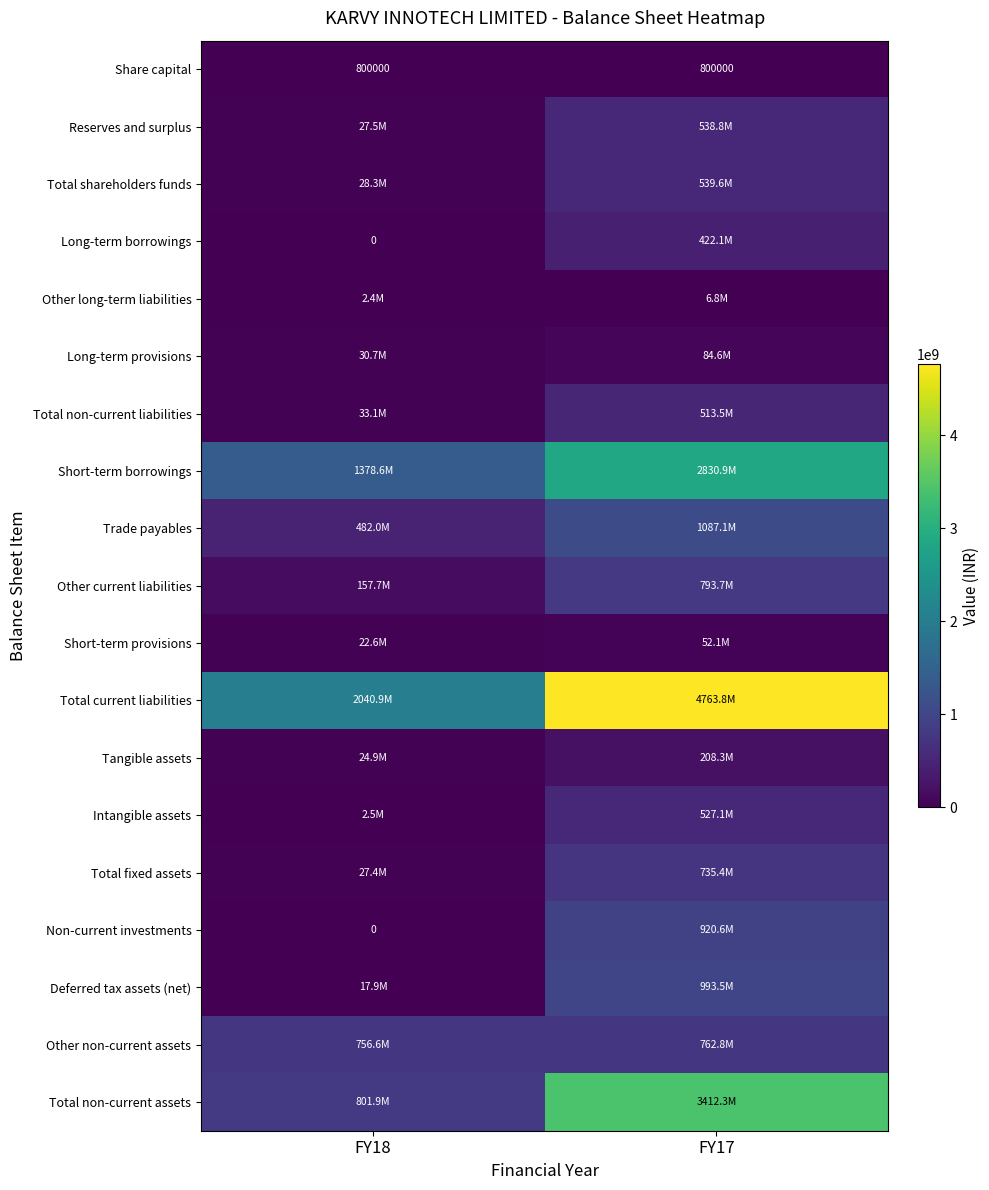

Which series changed the most between FY18 and FY17?

Total current liabilities